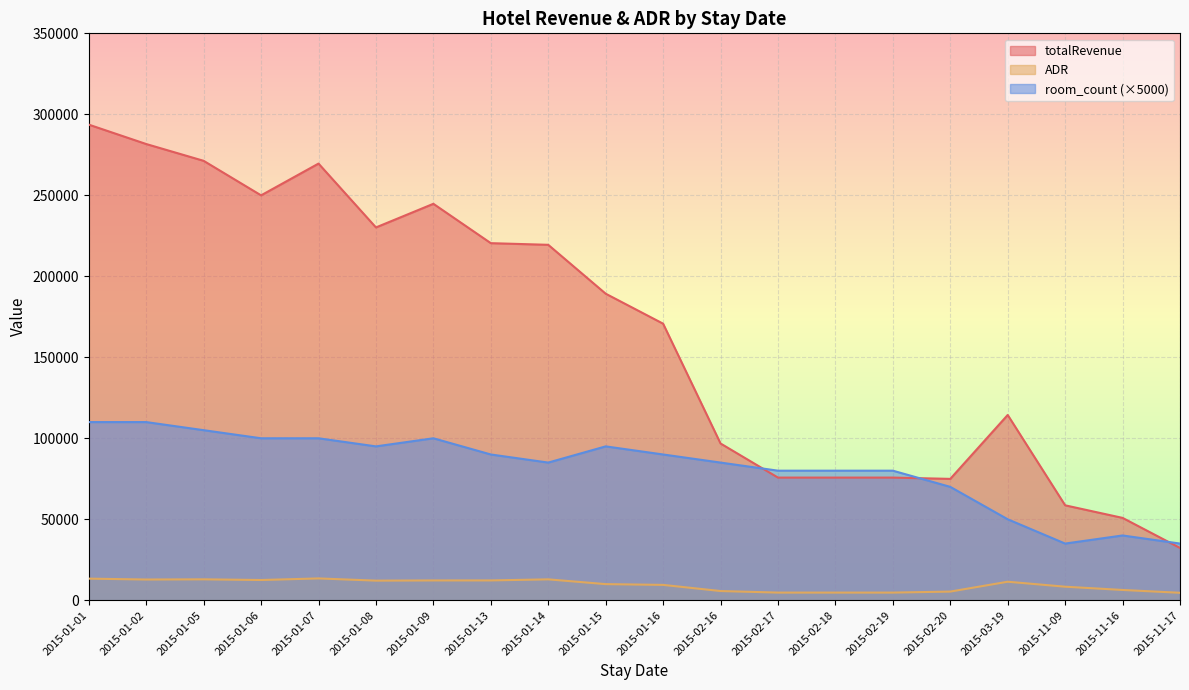

Is it true that ADR equals 6098.5 at 2015-01-08?

False